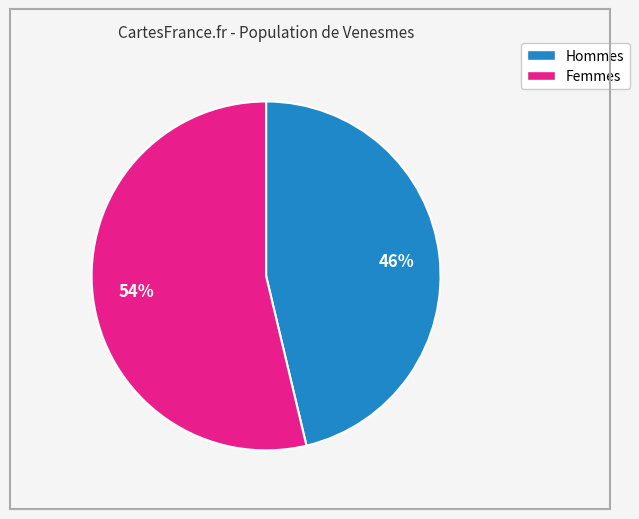

To the nearest percent, what is the average slice percentage?

50%